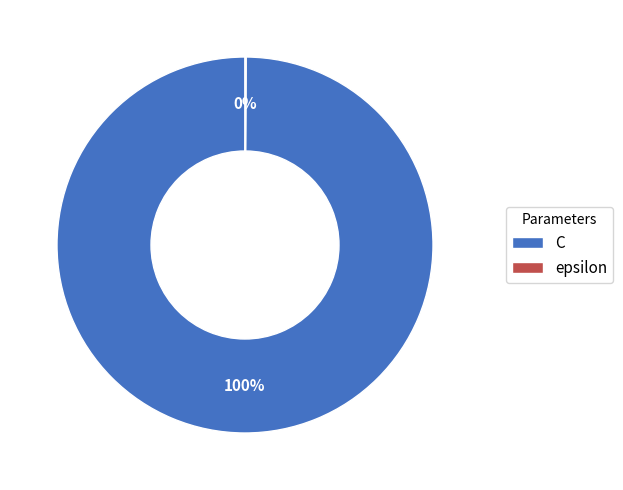

Which slice is the largest?

C